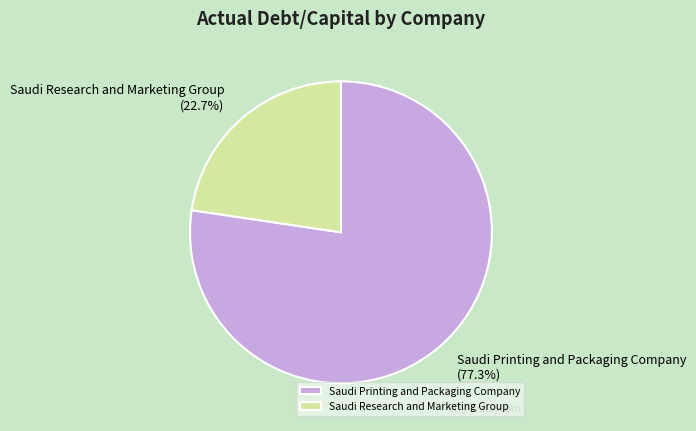

What is the smallest slice in the pie chart?

Saudi Research and Marketing Group